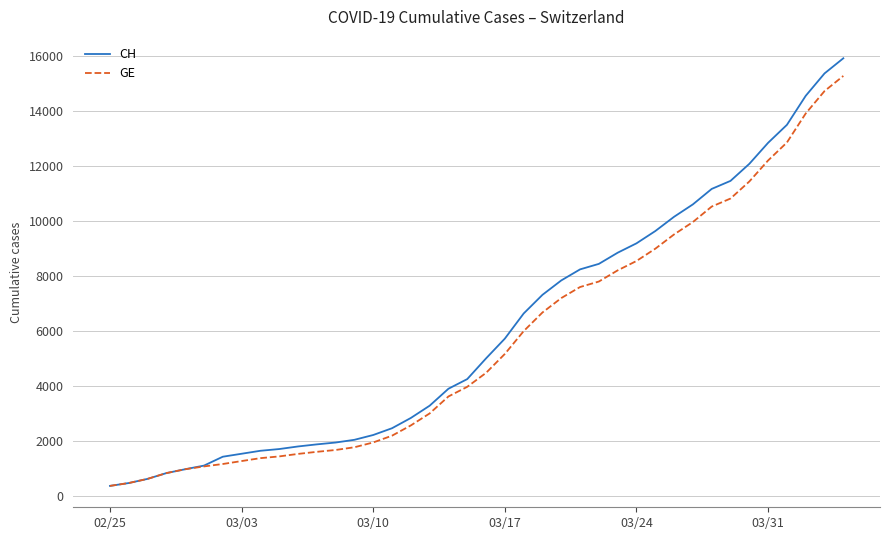

What is the smallest value displayed?

375